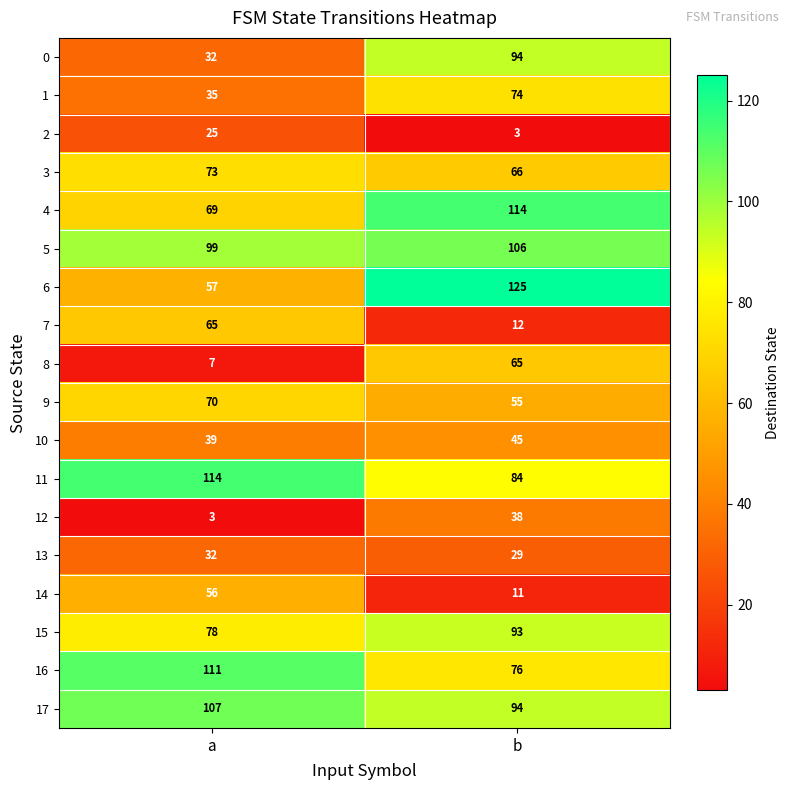

At how many categories does at least one series exceed 18?

2